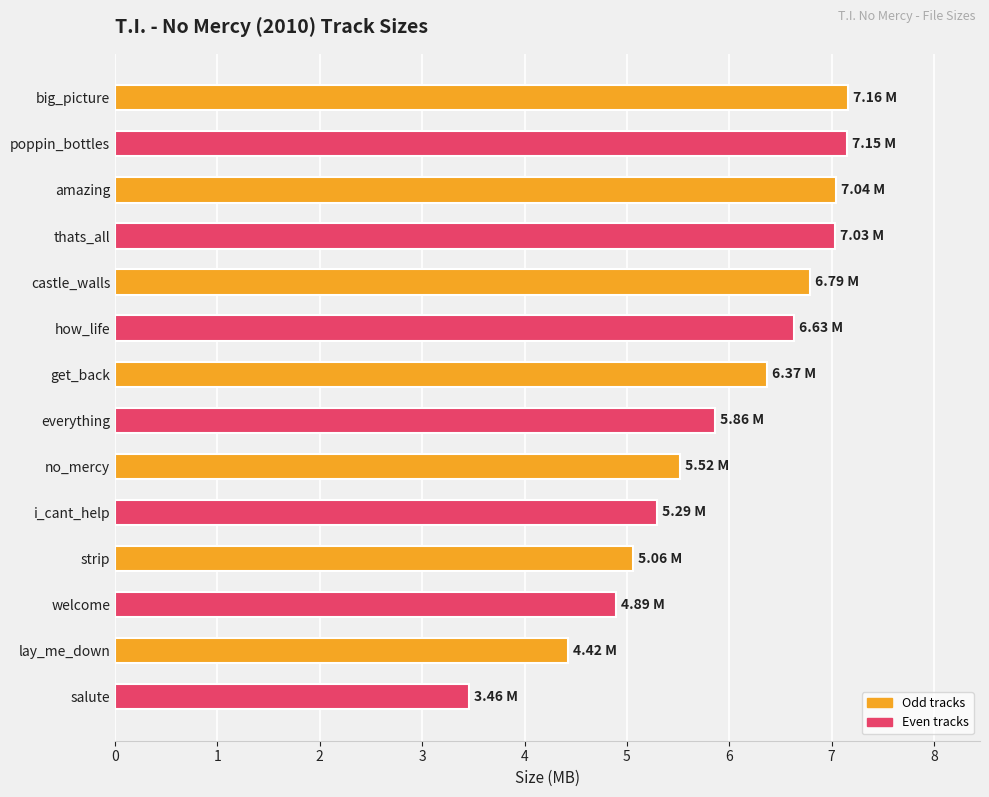

Which label corresponds to the smallest value in the chart?

salute